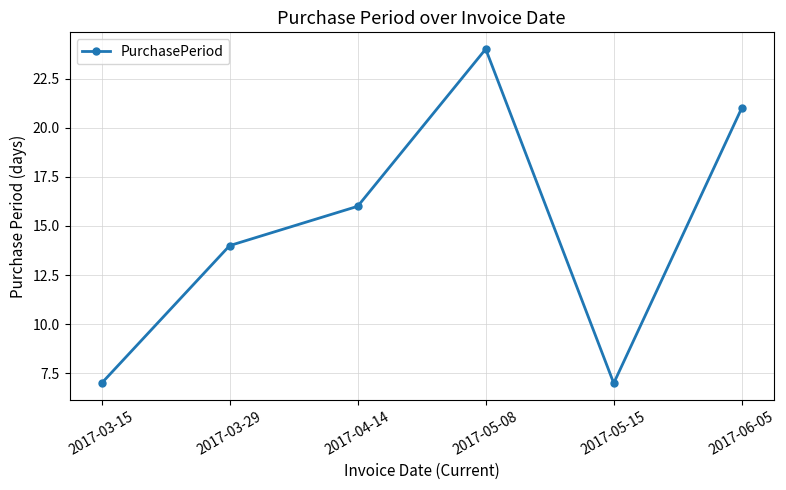

What is the minimum value shown in the chart?

7